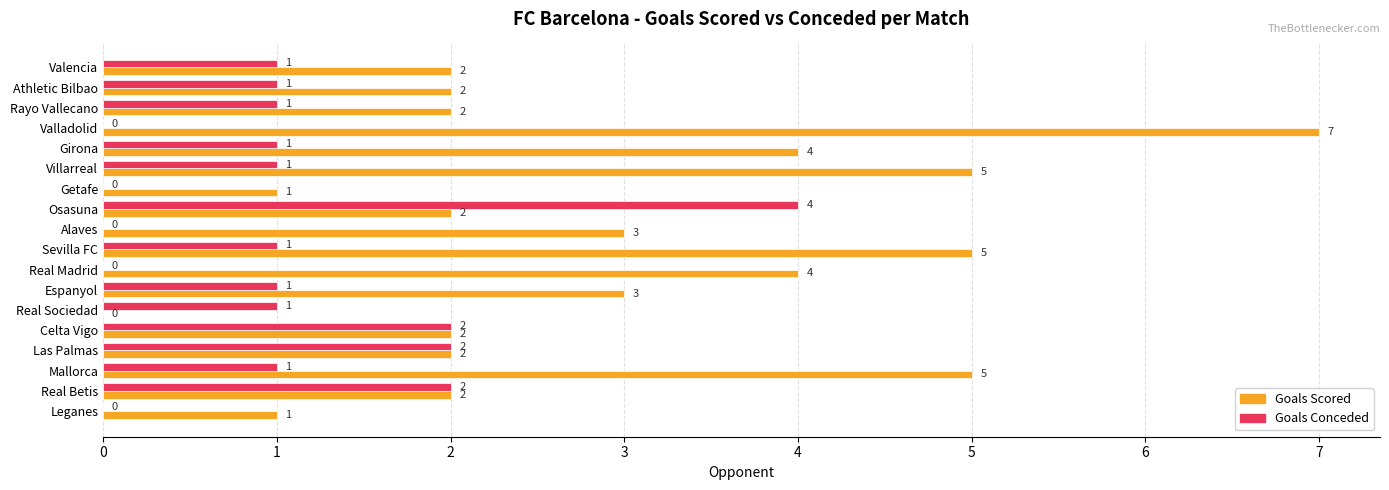

The value of Goals Scored at Getafe is 1. True or false?

True